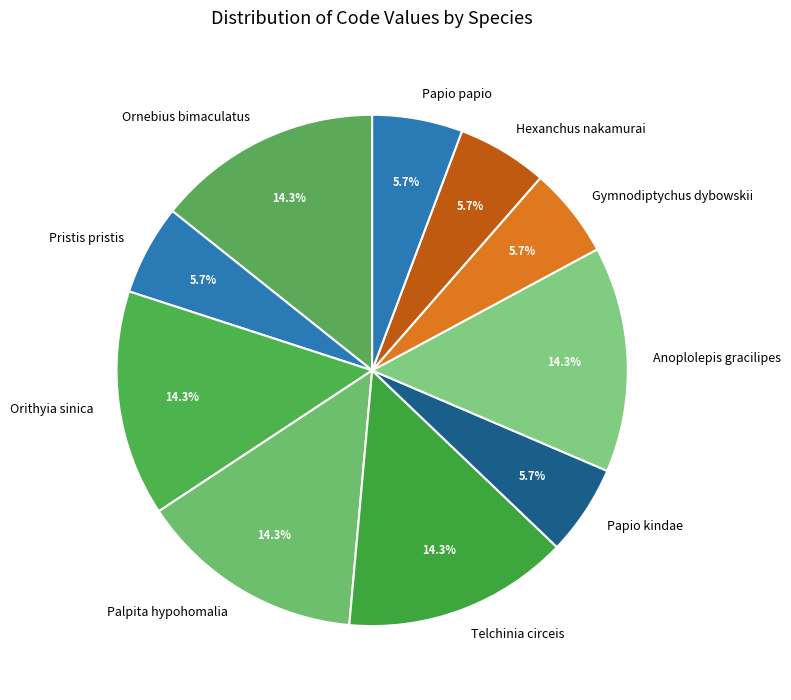

To the nearest percent, what percentage of the pie is Orithyia sinica?

14%